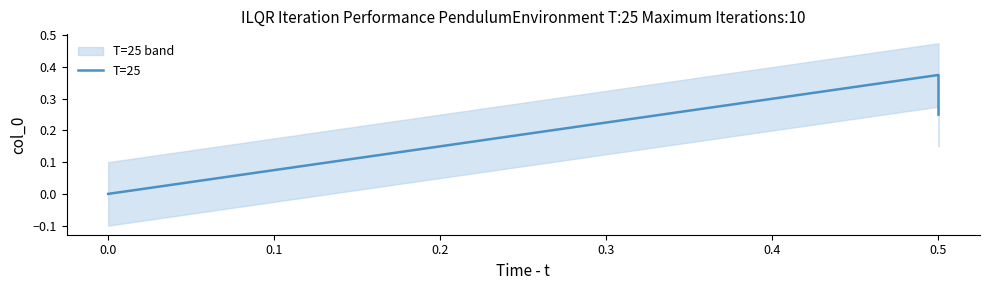

What is the approximate value at 0.5?

0.2